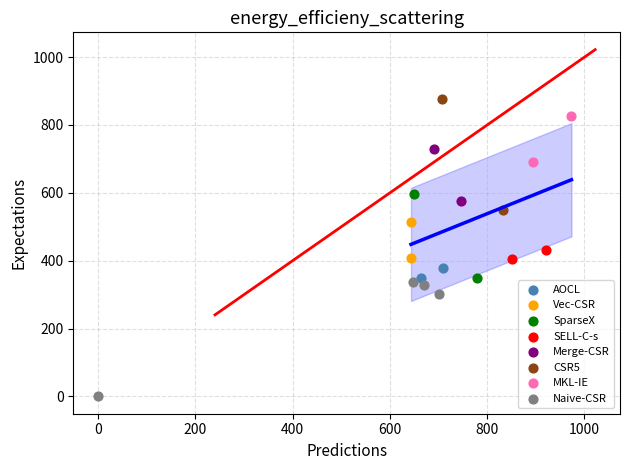

Which series has the widest spread of Y values?

Naive-CSR